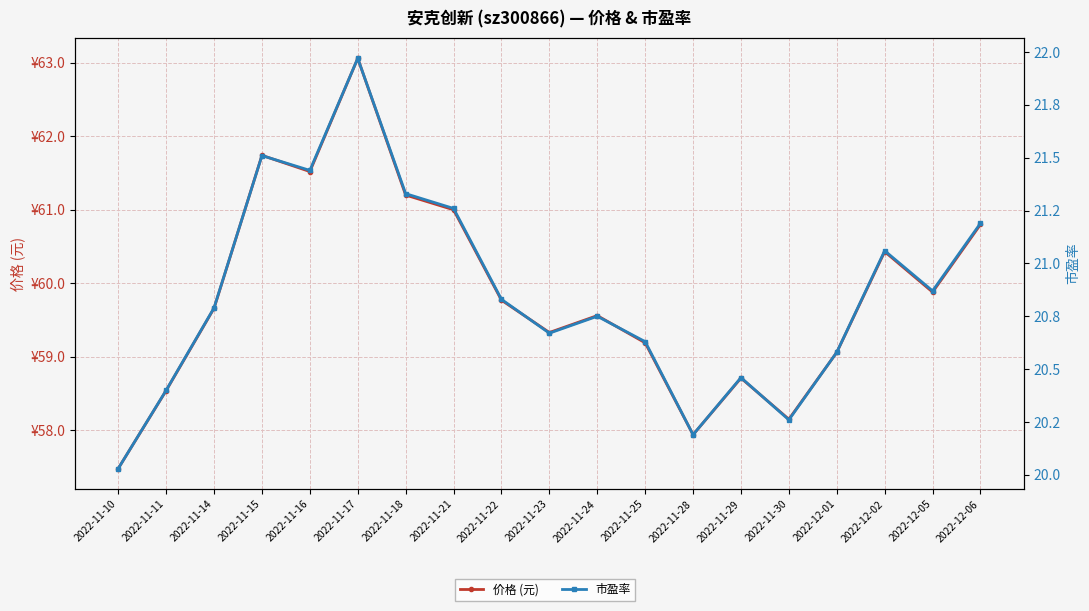

Reading right to left, what are all the values shown in this chart?

价格 (元): 2022-12-06=60.8	2022-12-05=59.9	2022-12-02=60.4	2022-12-01=59.1	2022-11-30=58.1	2022-11-29=58.7	2022-11-28=57.9	2022-11-25=59.2	2022-11-24=59.6	2022-11-23=59.3	2022-11-22=59.8	2022-11-21=61.0	2022-11-18=61.2	2022-11-17=63.1	2022-11-16=61.5	2022-11-15=61.7	2022-11-14=59.7	2022-11-11=58.5	2022-11-10=57.5
市盈率: 2022-12-06=21.2	2022-12-05=20.9	2022-12-02=21.1	2022-12-01=20.6	2022-11-30=20.3	2022-11-29=20.5	2022-11-28=20.2	2022-11-25=20.6	2022-11-24=20.8	2022-11-23=20.7	2022-11-22=20.8	2022-11-21=21.3	2022-11-18=21.3	2022-11-17=22.0	2022-11-16=21.4	2022-11-15=21.5	2022-11-14=20.8	2022-11-11=20.4	2022-11-10=20.0